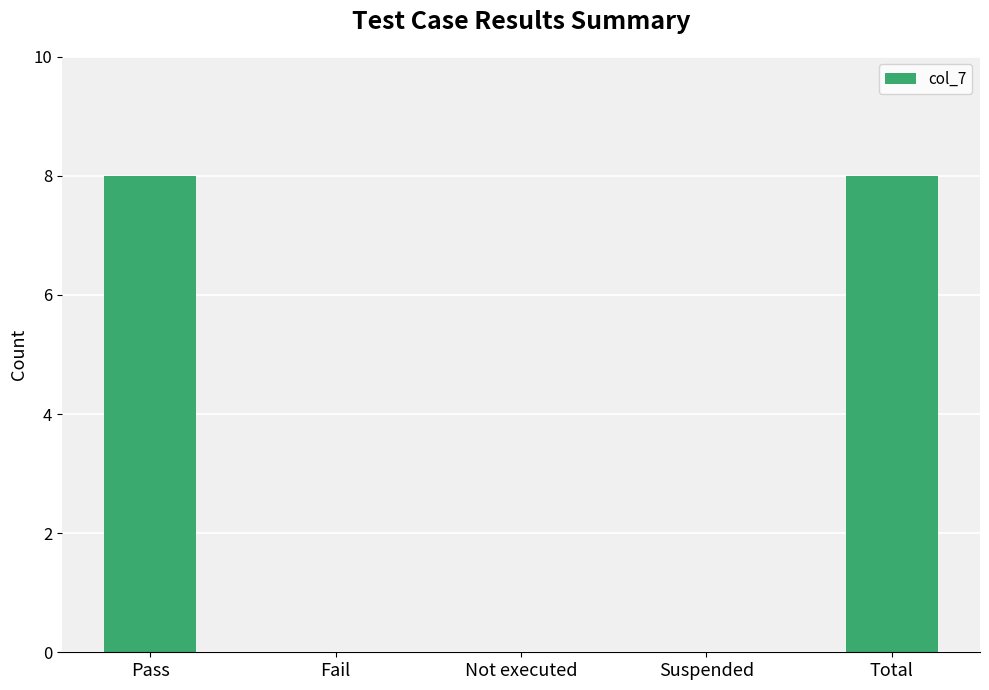

Count the number of categories in the chart.

5